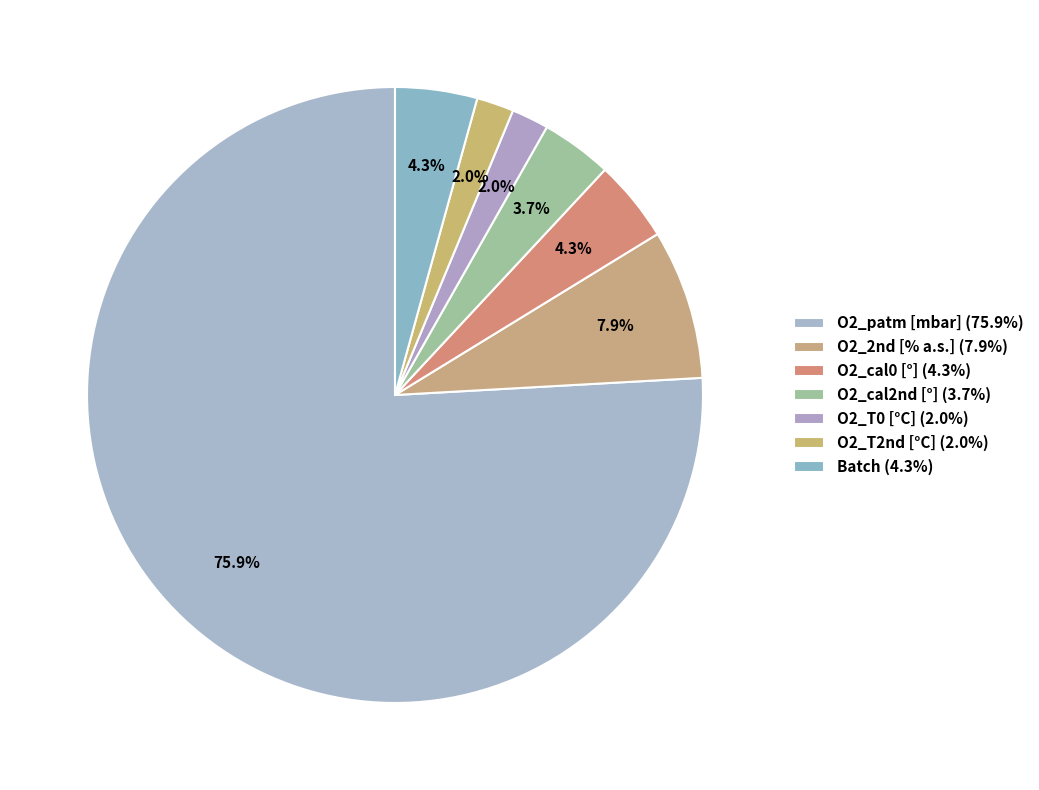

What is the smallest slice in the pie chart?

O2_T0